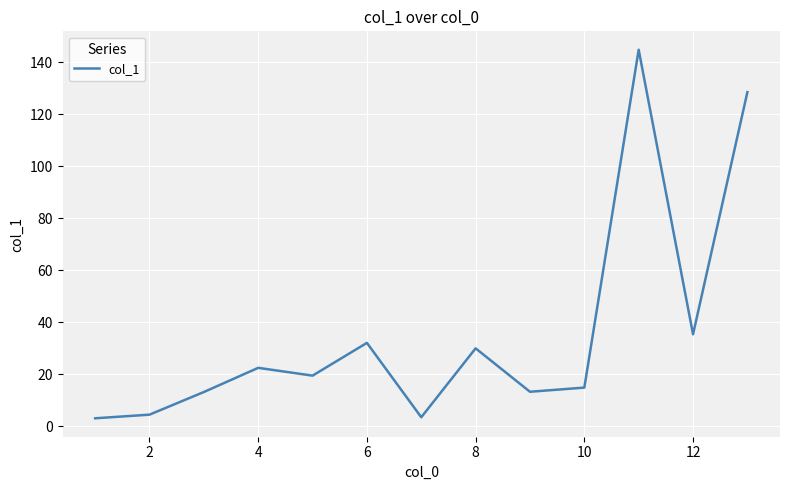

Count the number of categories in the chart.

13